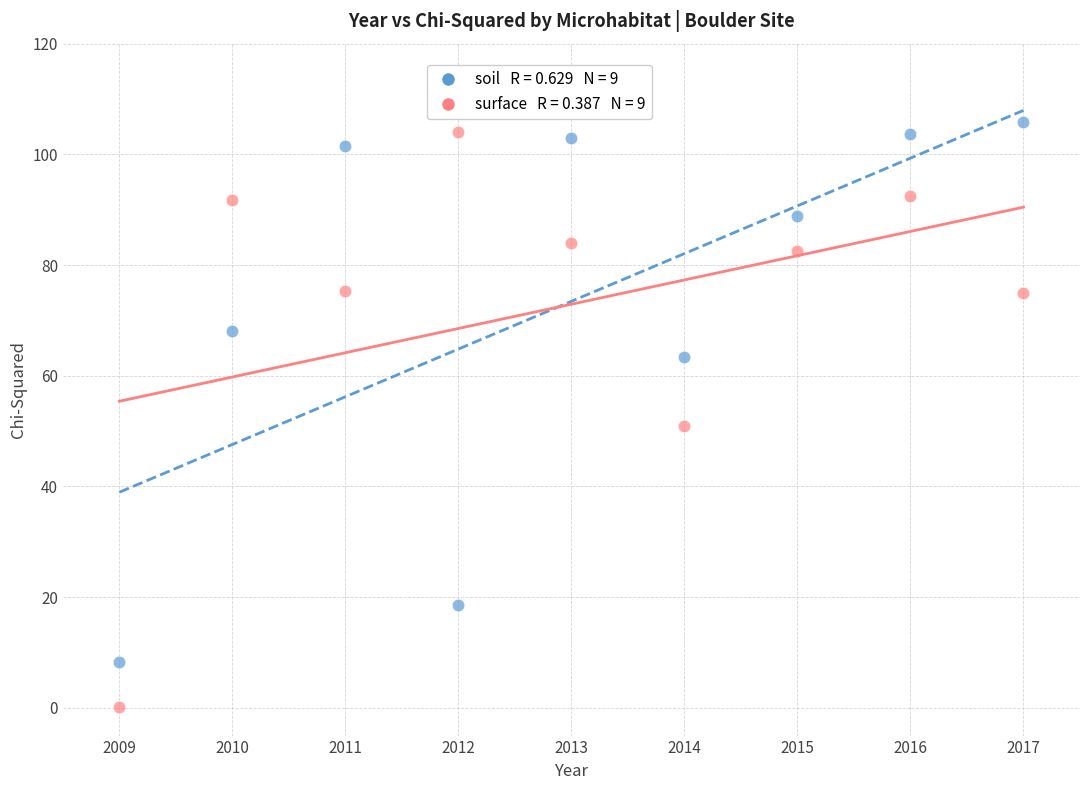

Across all data points, what is the range of Y values (max minus min)?

105.7